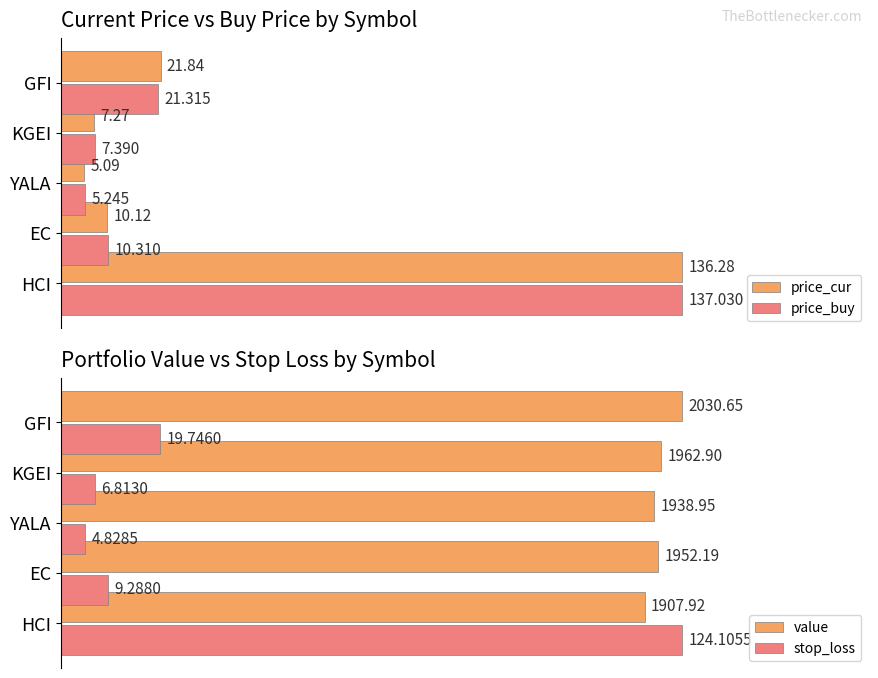

Which has a higher value, 2 or 4?

4